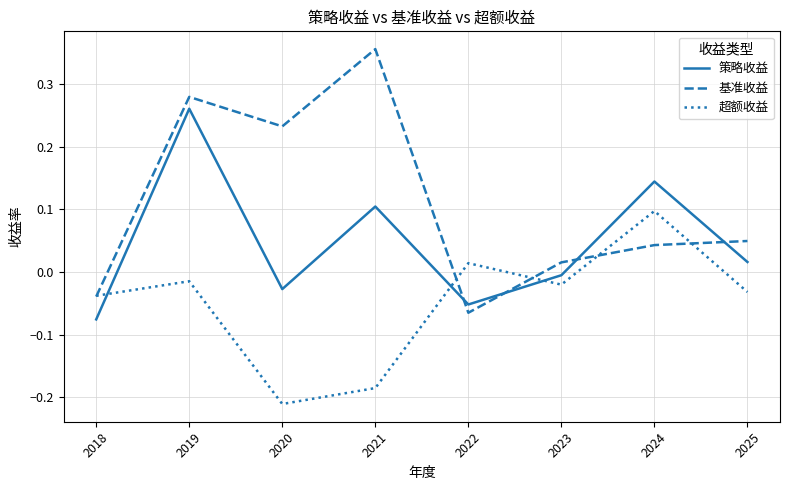

Does the chart display data point markers on the line(s)?

No